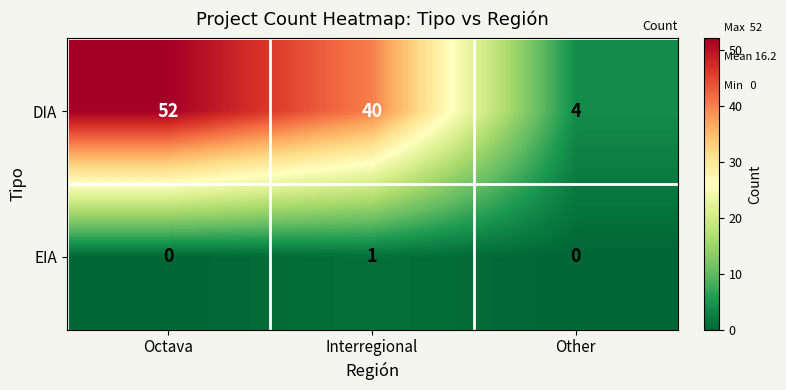

What is the minimum value for DIA?

4